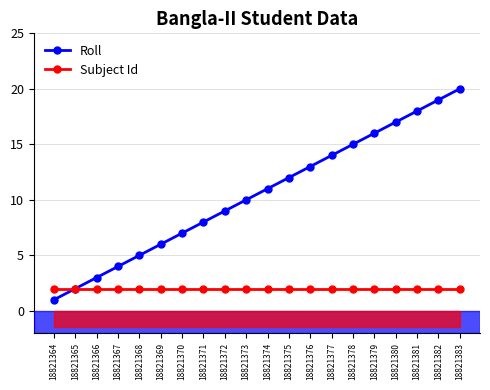

Is it true that Subject Id equals 1 at 18821370?

False